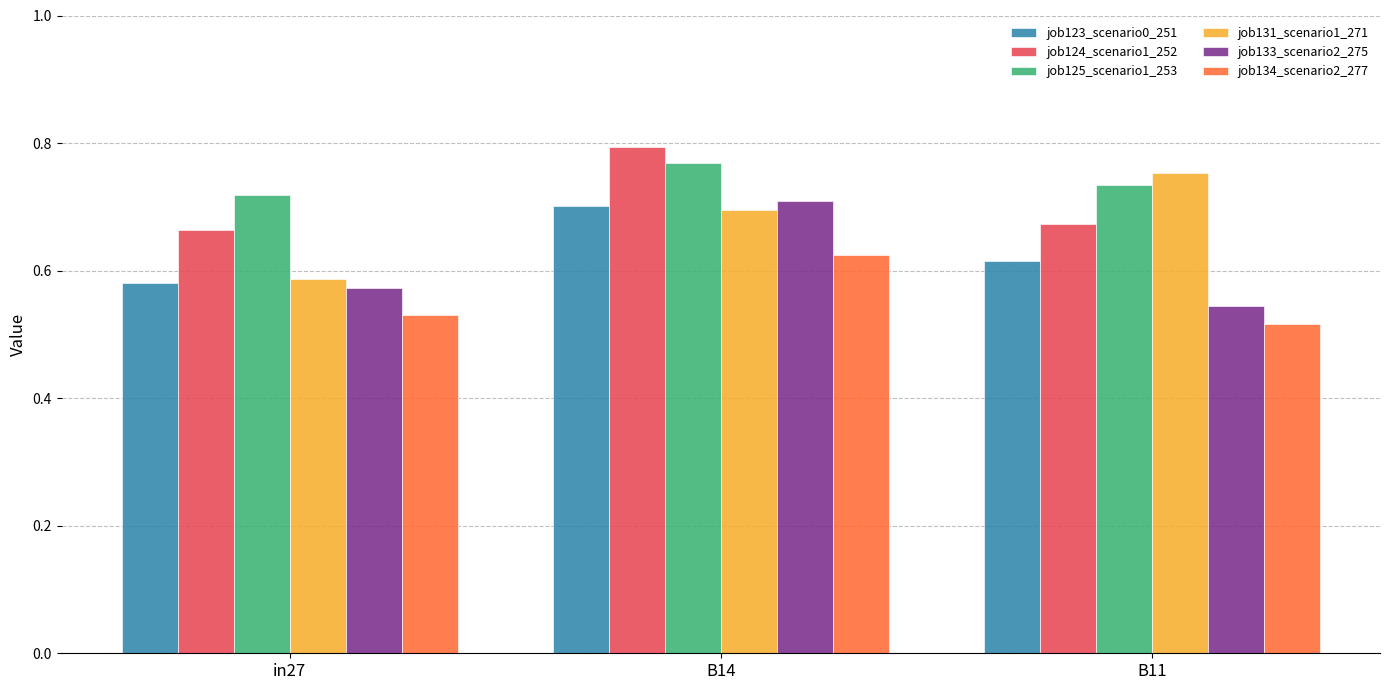

Is the value of job125_scenario1_253 at in27 greater than the value of job124_scenario1_252 at B11?

Yes